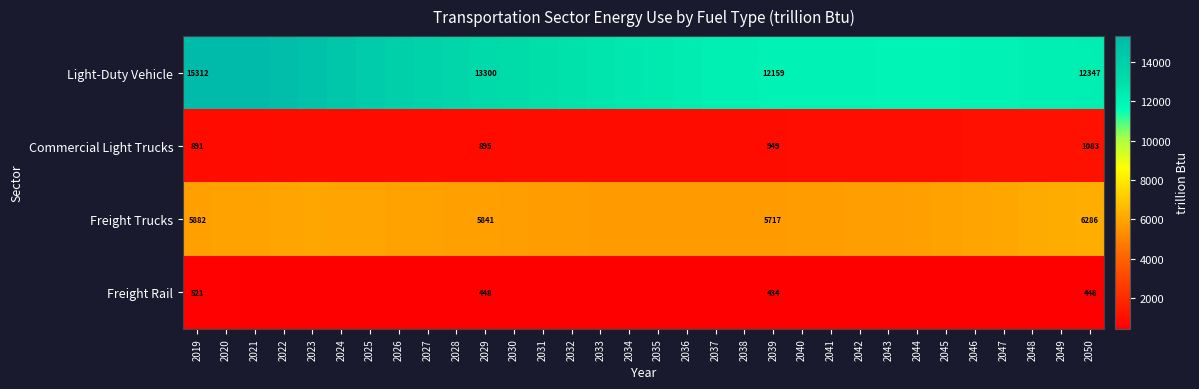

Is it true that Light-Duty Vehicle equals 18499.4 at 2043?

False